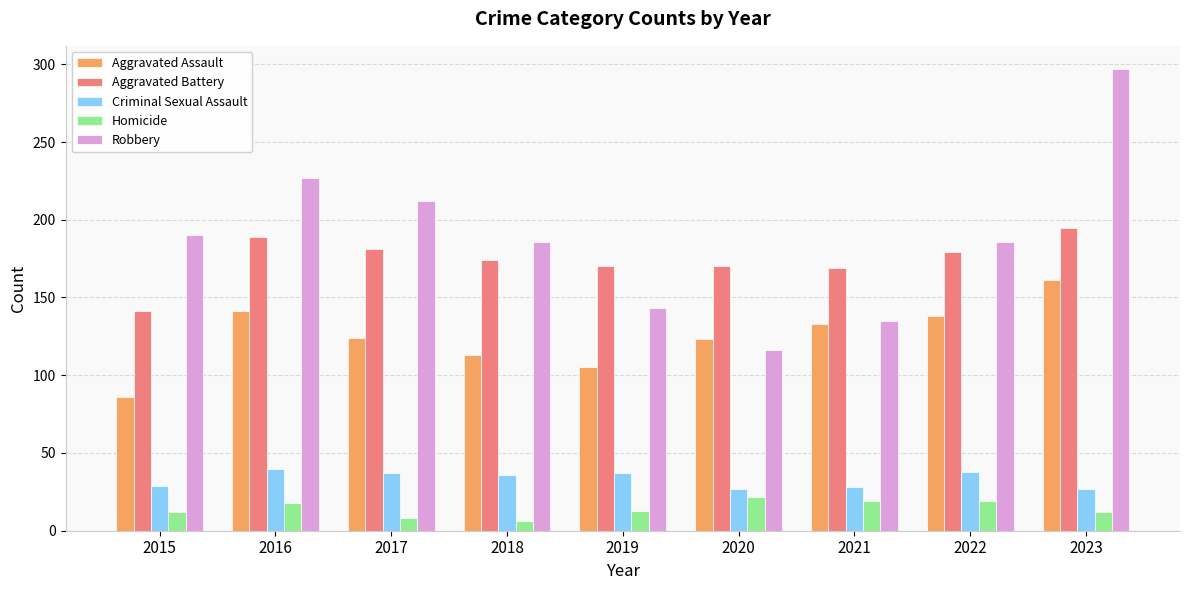

Which series has the largest total across all categories?

Robbery